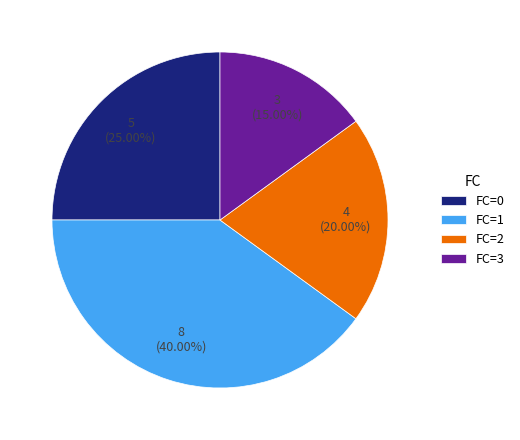

Rank the categories by value from highest to lowest.

FC=1, FC=0, FC=2, FC=3